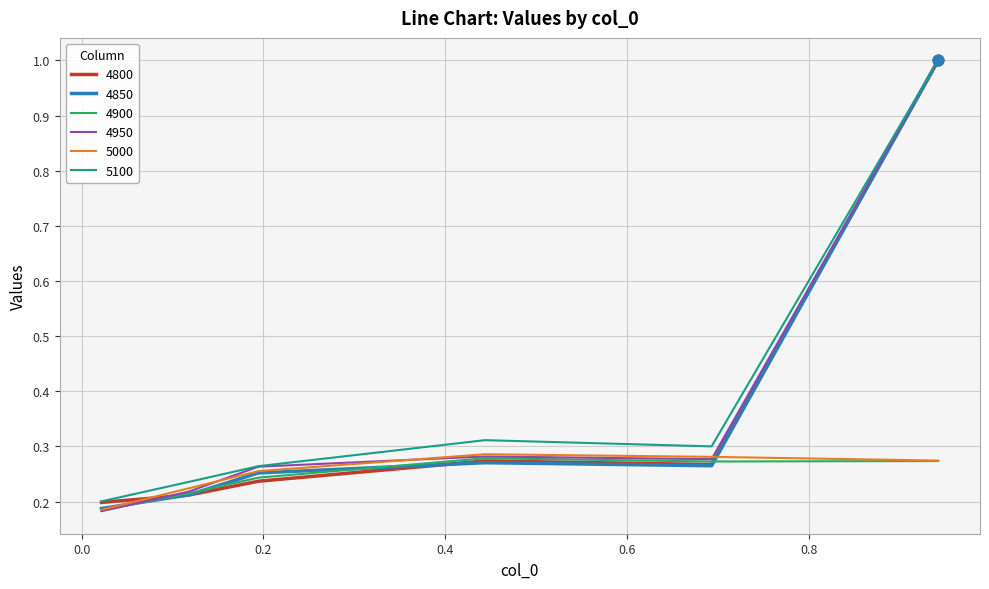

What is the maximum value shown in the chart?

1.0